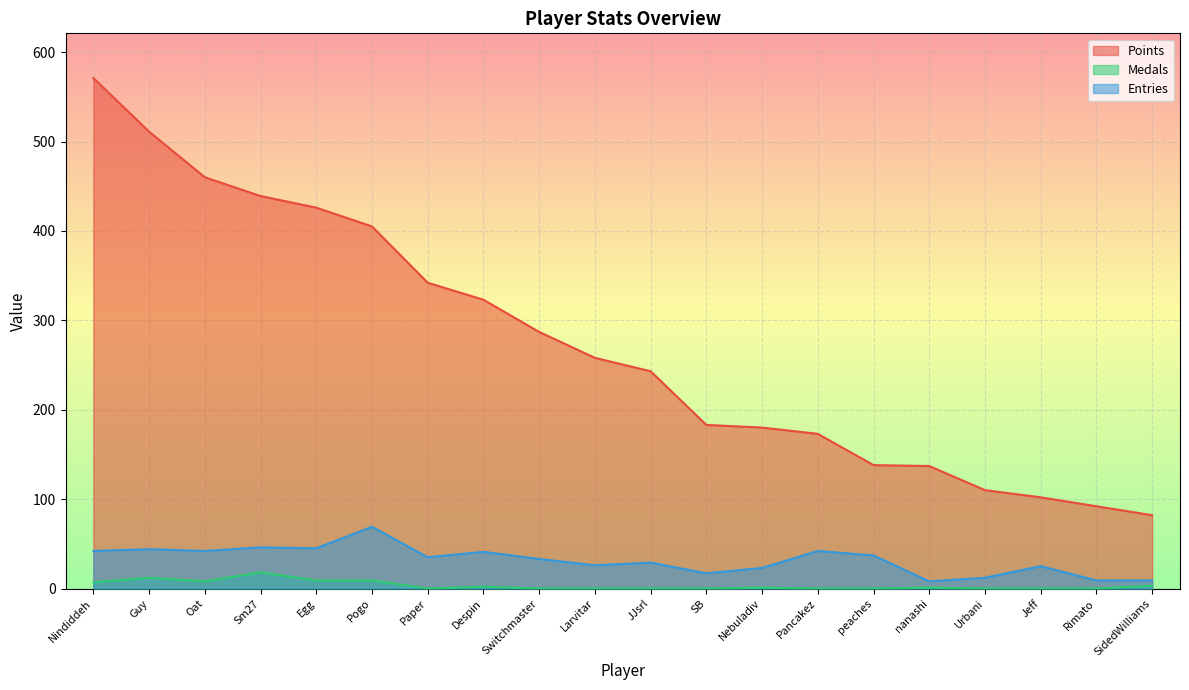

What is the label of the 7th point from the right?

Pancakez